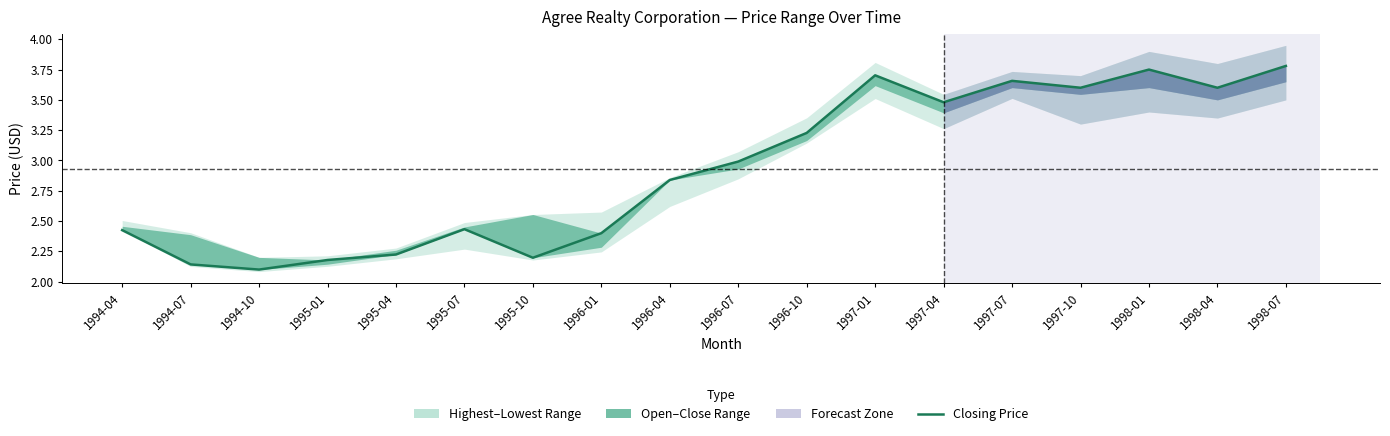

Which series has the largest total across all categories?

Closing Price